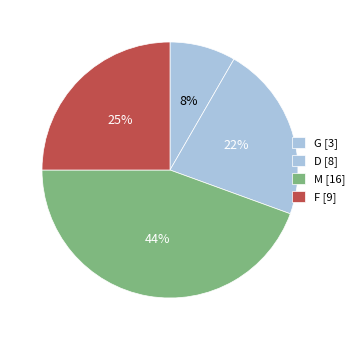

How many segments does this pie chart have?

4